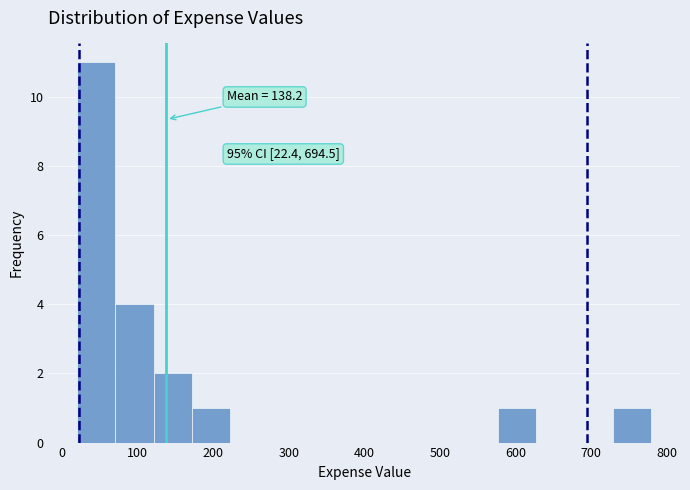

Over which range of the x-axis is the bar tallest?

20 to 70